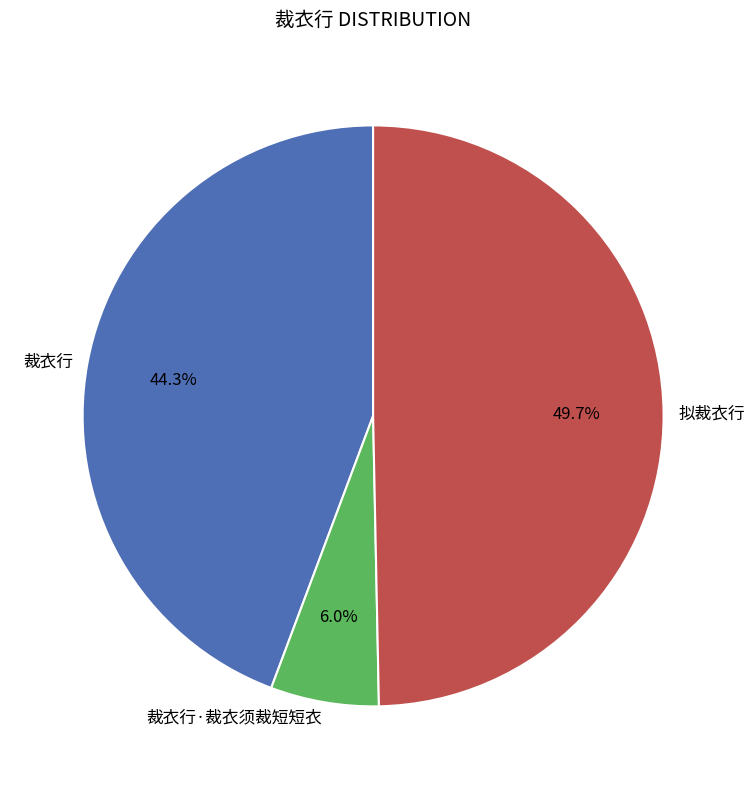

What percentage is the 裁衣行 slice, to the nearest percent?

44%